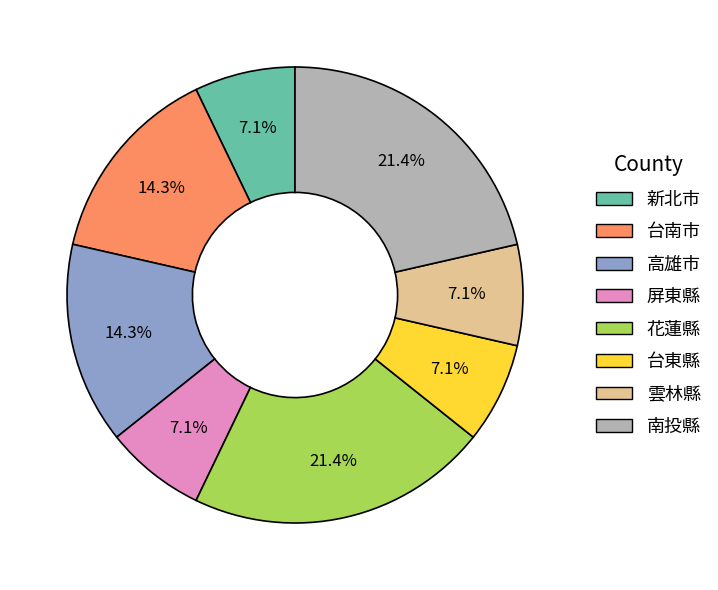

To the nearest percent, what portion does 花蓮縣 represent?

21%